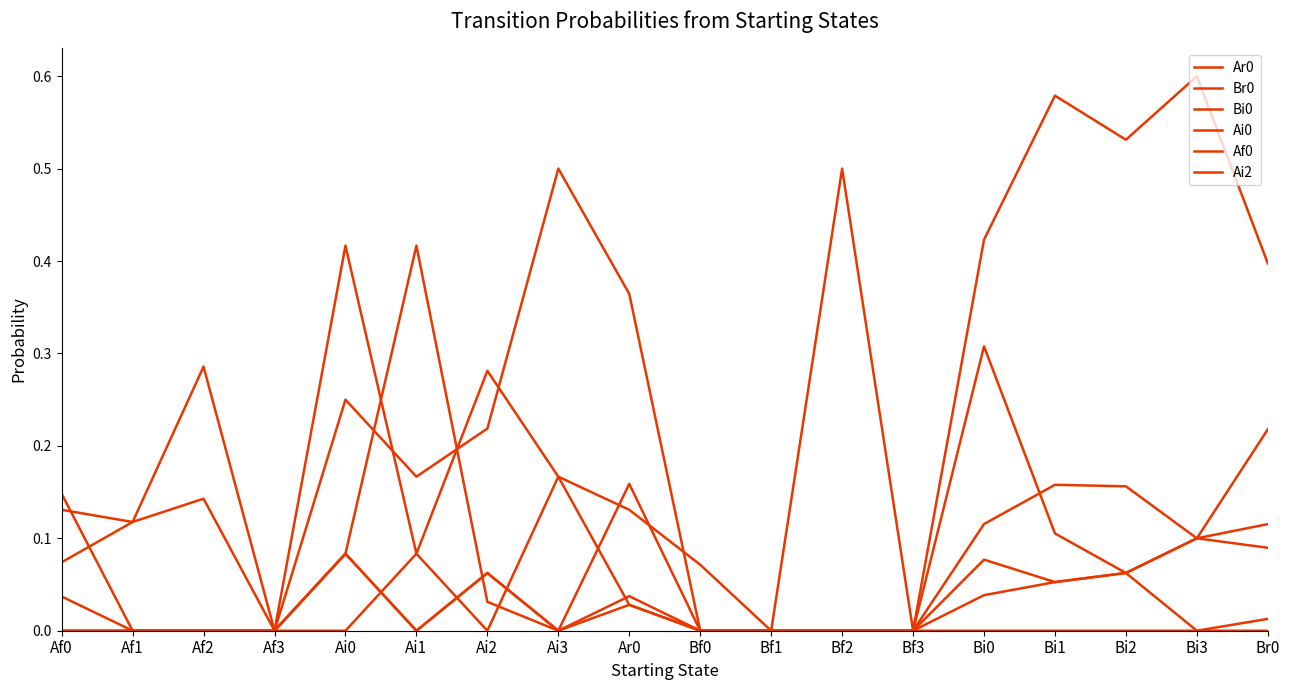

Does the chart display data point markers on the line(s)?

No